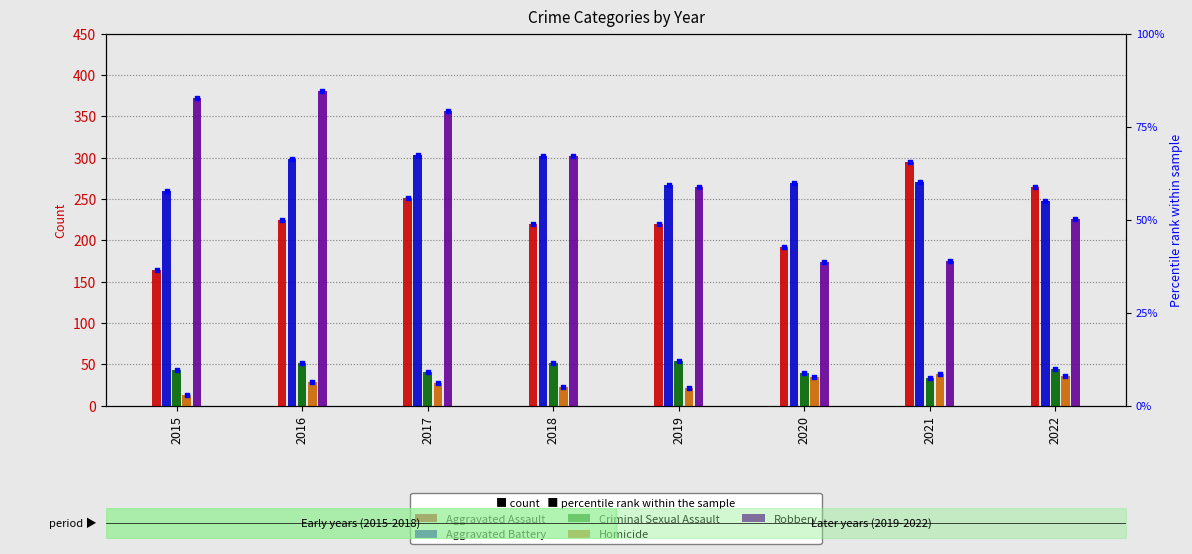

What are all the series names shown in the legend?

Aggravated Assault, Aggravated Battery, Criminal Sexual Assault, Homicide, Robbery